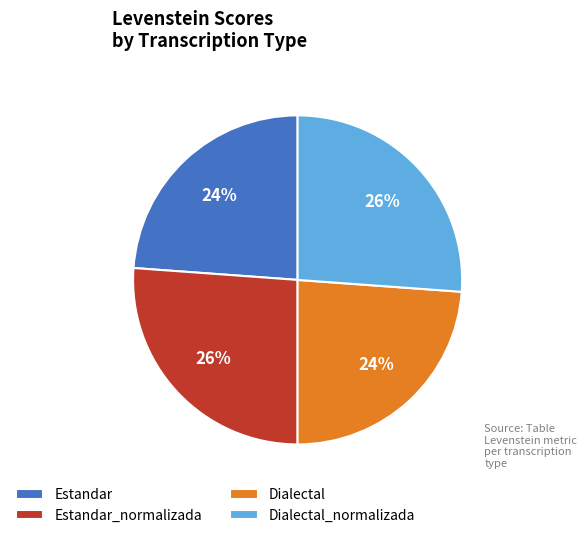

Is there a majority slice in this chart?

No